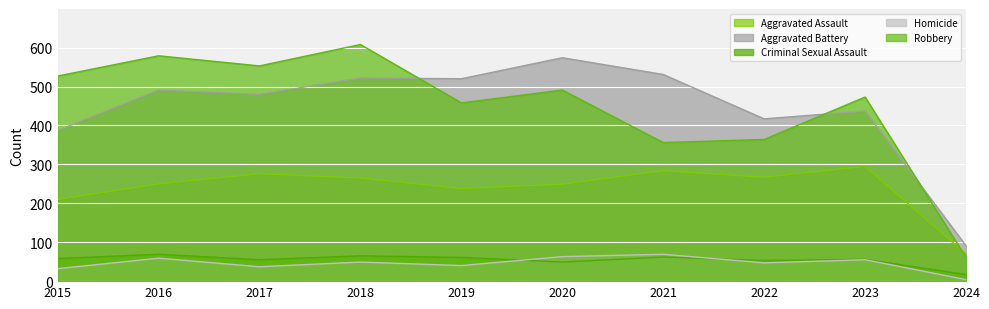

What is the total value across all series at 2019?

1317